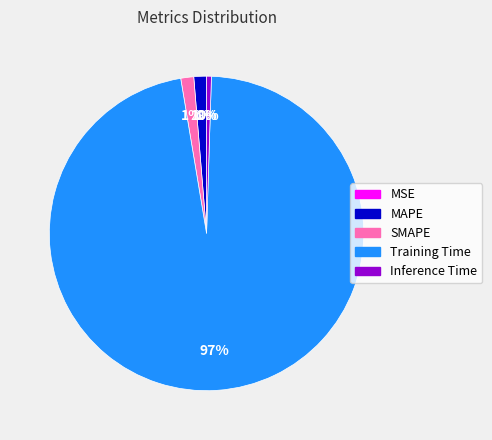

To the nearest percent, what is the average slice percentage?

20%